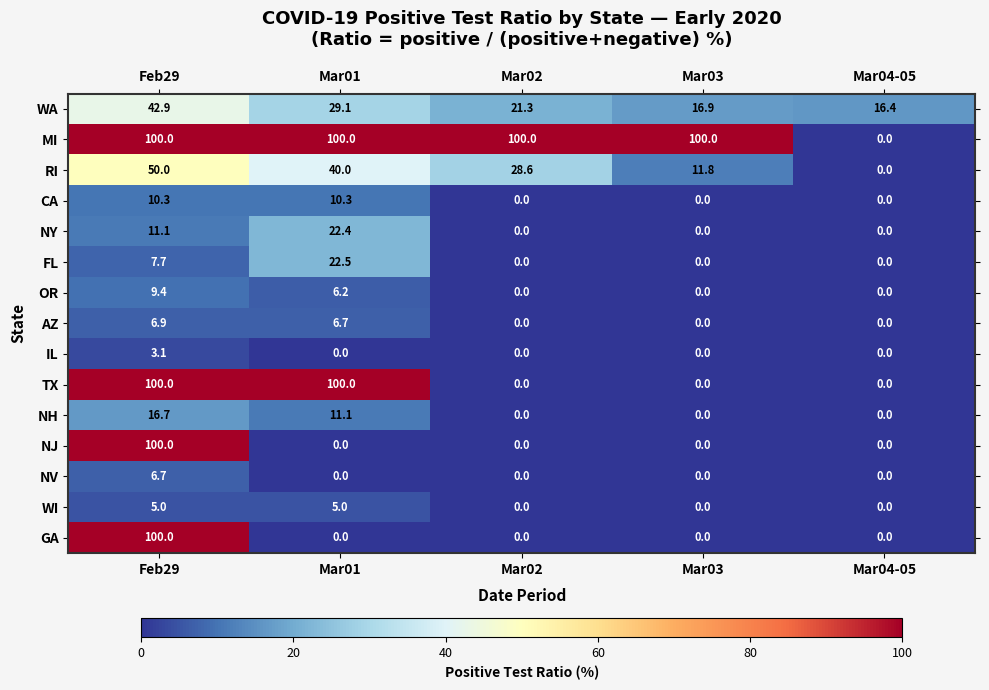

What is the maximum value shown in the chart?

100.0